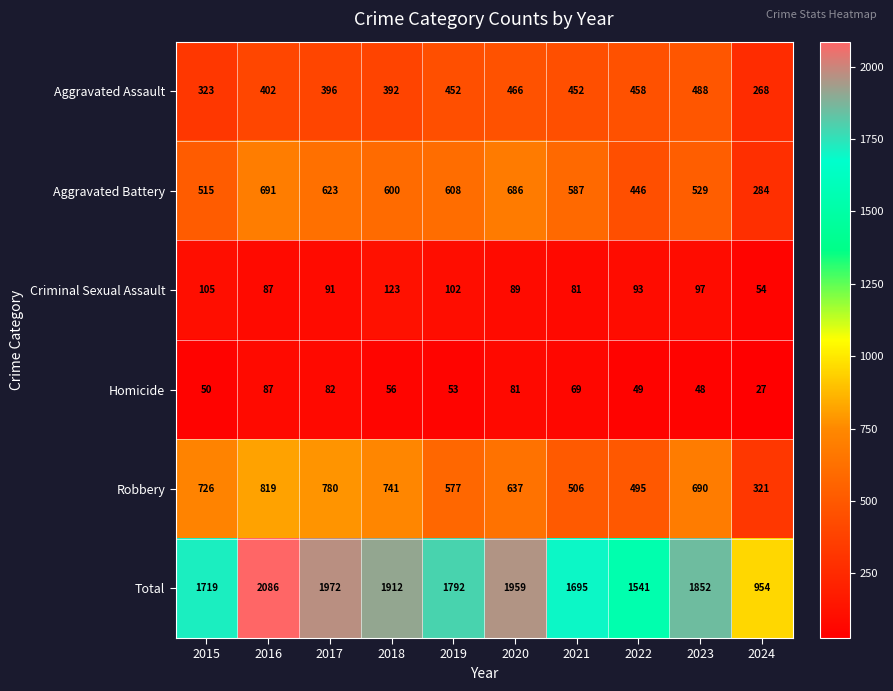

The value of Total at 2024 is 954. True or false?

True